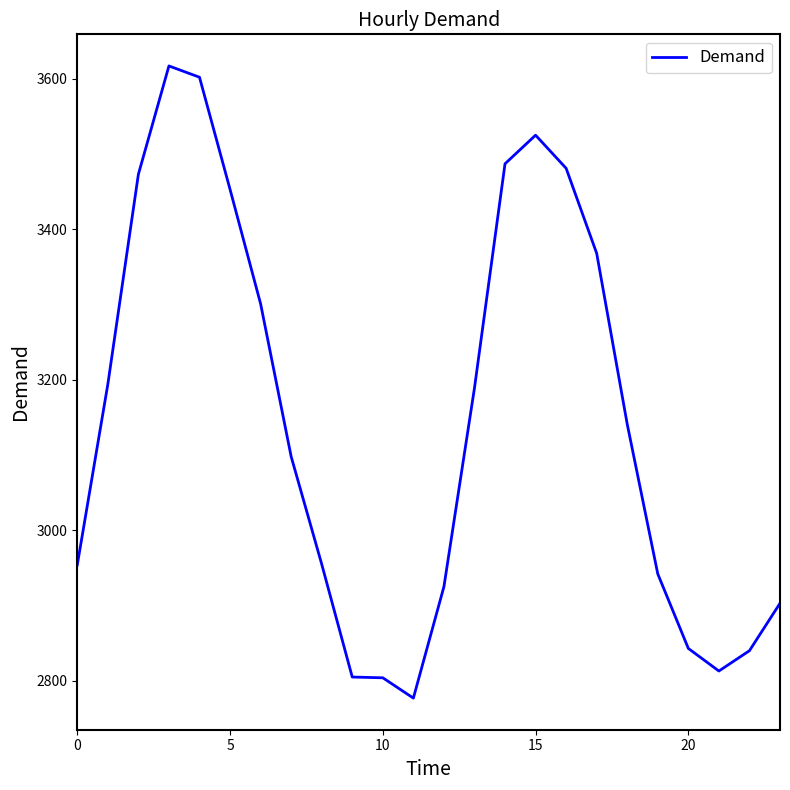

True or false: there are more than 1 points higher than both neighbors.

True